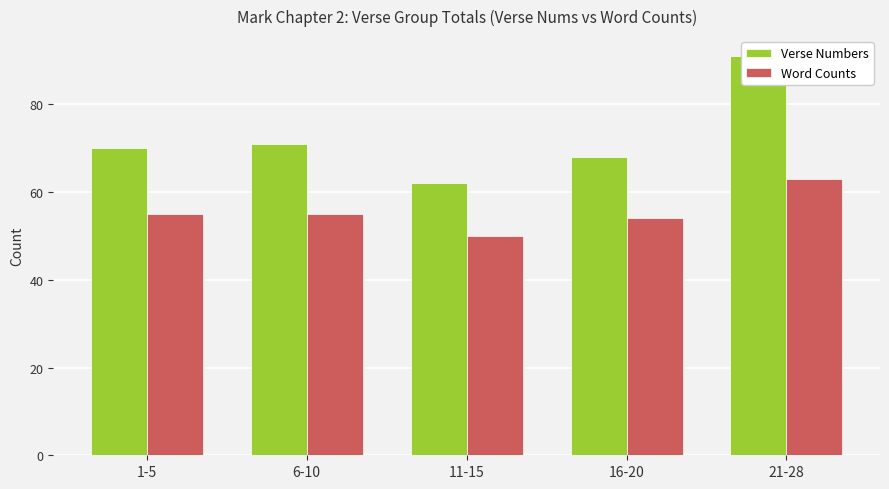

Which series has the largest range (max minus min)?

Verse Numbers